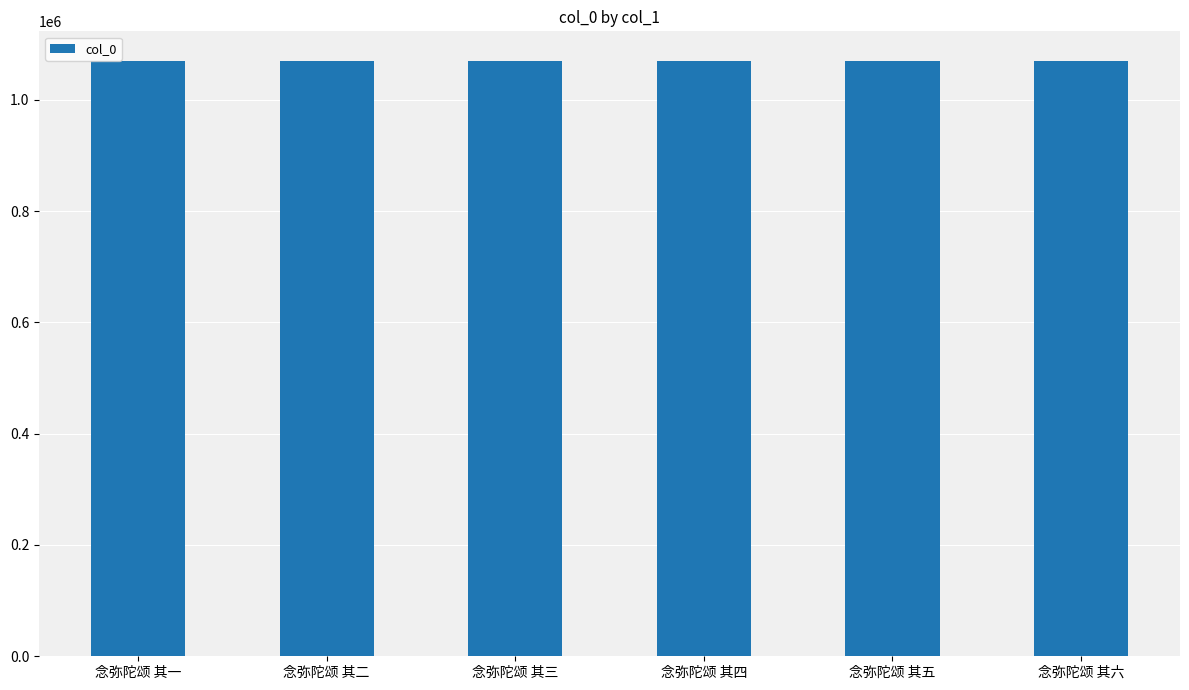

How many bars are there in total?

6